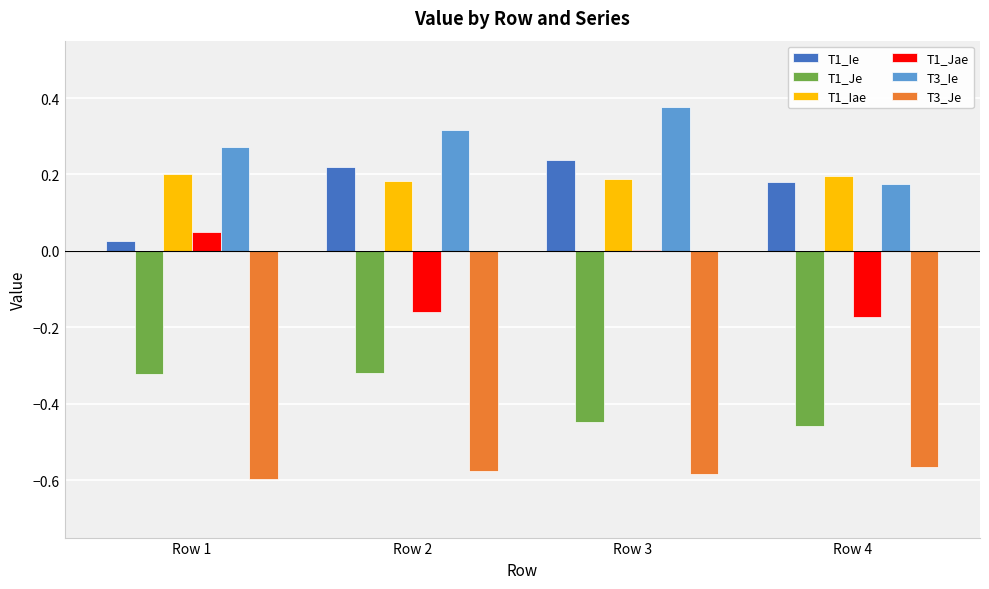

Between Row 2 and Row 4, which series saw the biggest shift?

T3_Ie